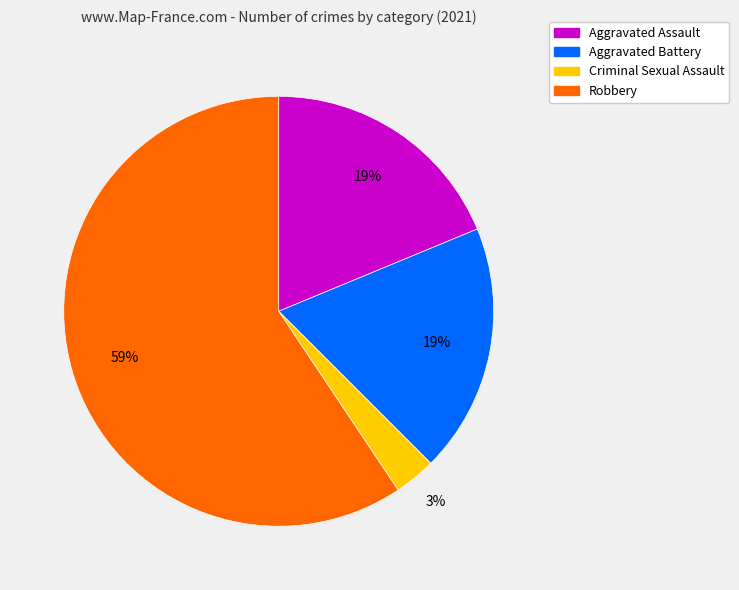

Does Aggravated Assault represent more than half of the total?

No